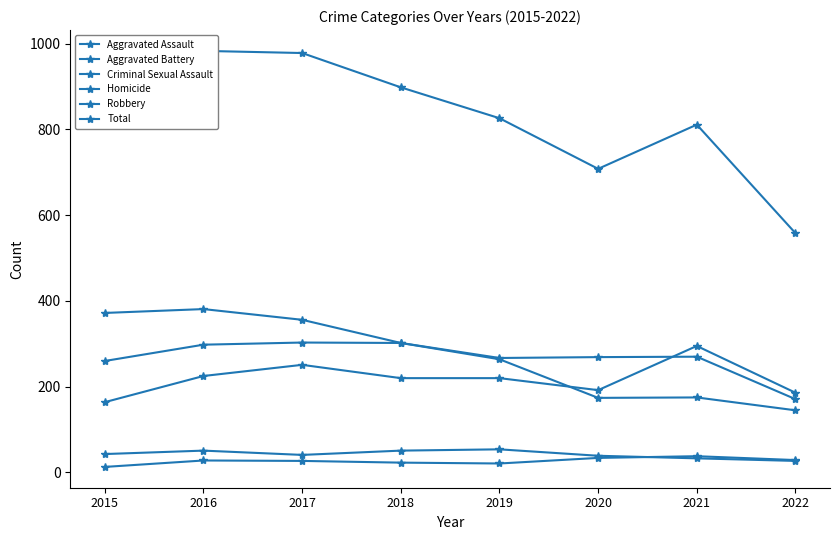

What is the approximate value of Total at 2017, to the nearest 50?

1000